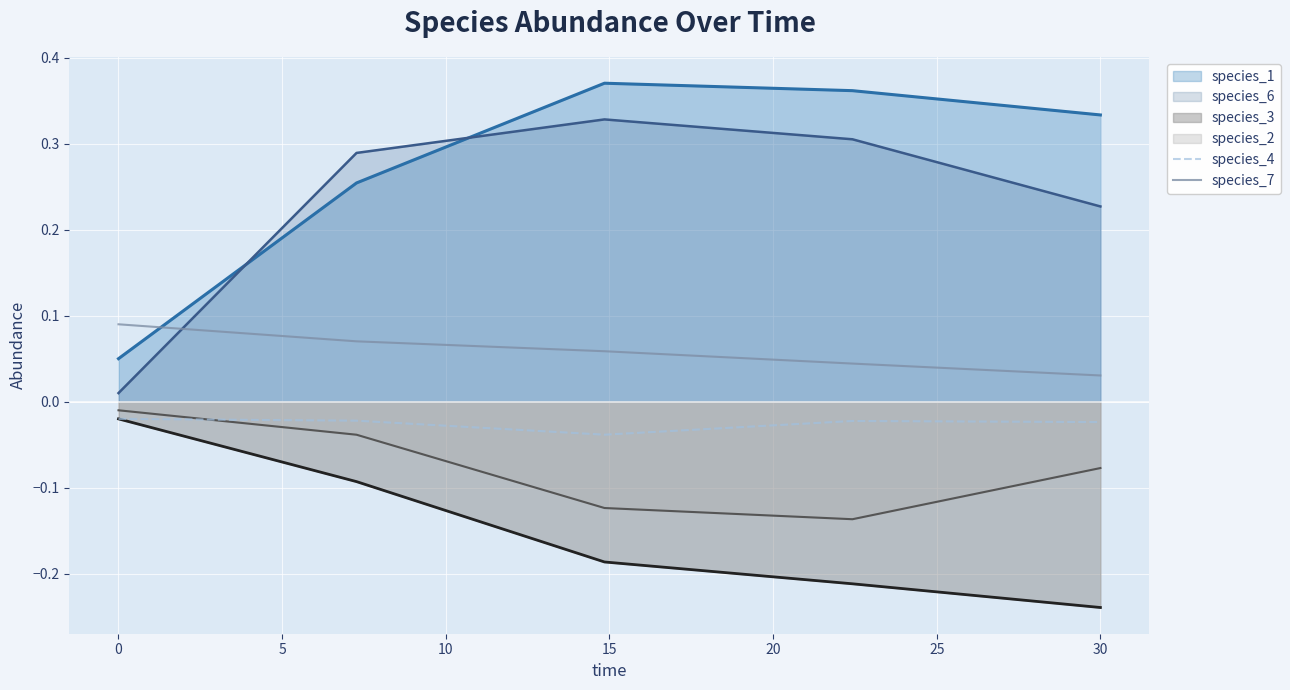

True or false: species_4 and species_7 intersect in this chart.

False